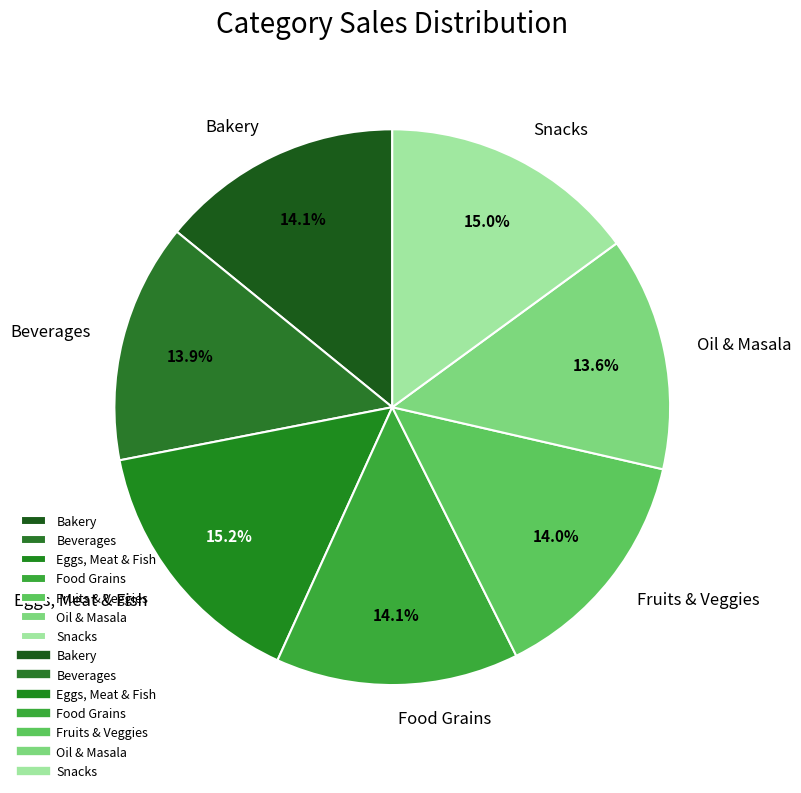

Is it true that Beverages is 5% of the pie?

False